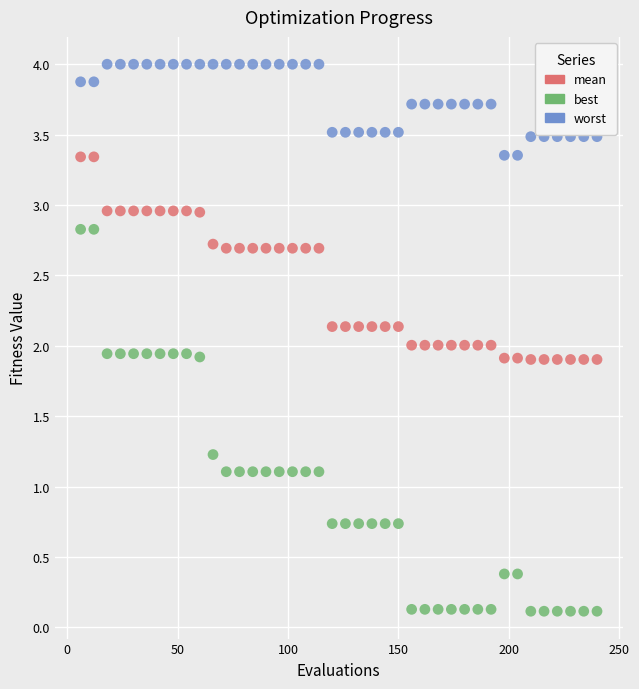

Which series reaches the maximum Y coordinate?

worst